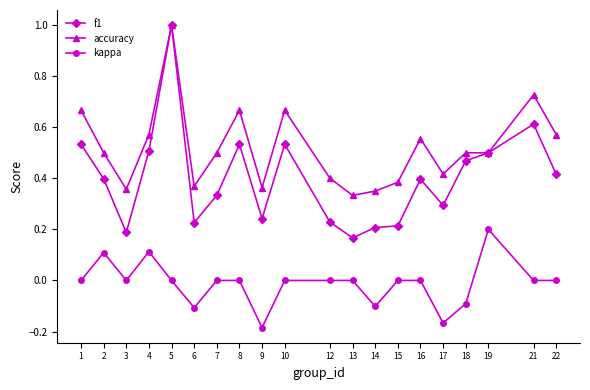

Which series has the largest total across all categories?

accuracy